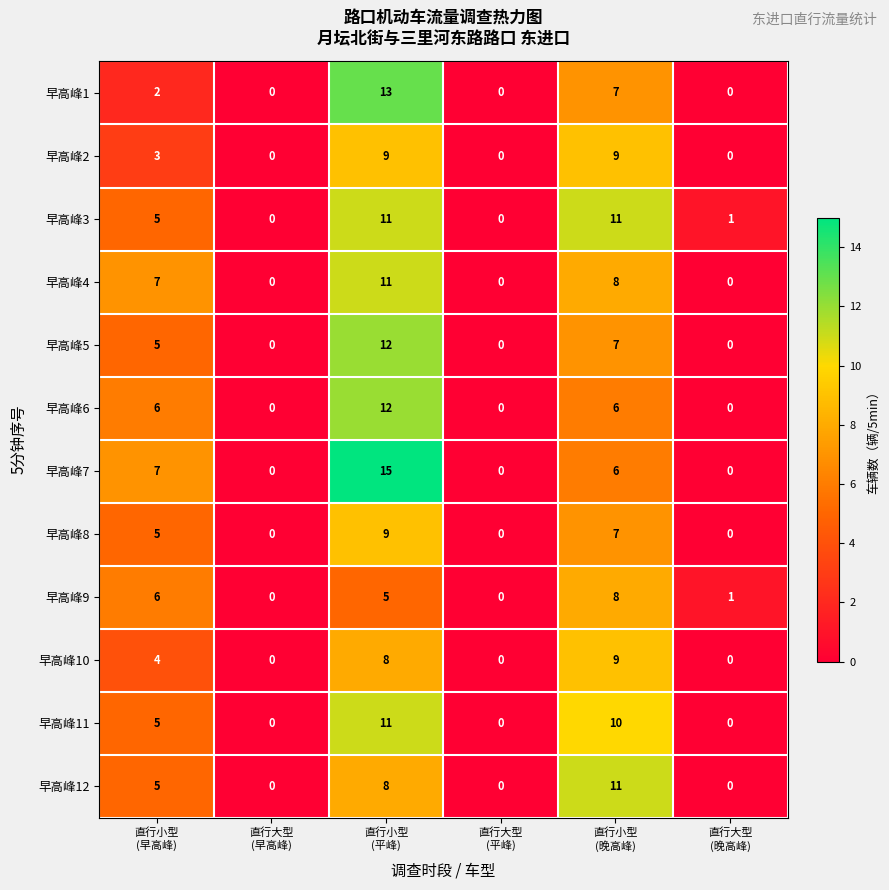

What is the difference between the maximum and second lowest values in the 早高峰9 series?

8